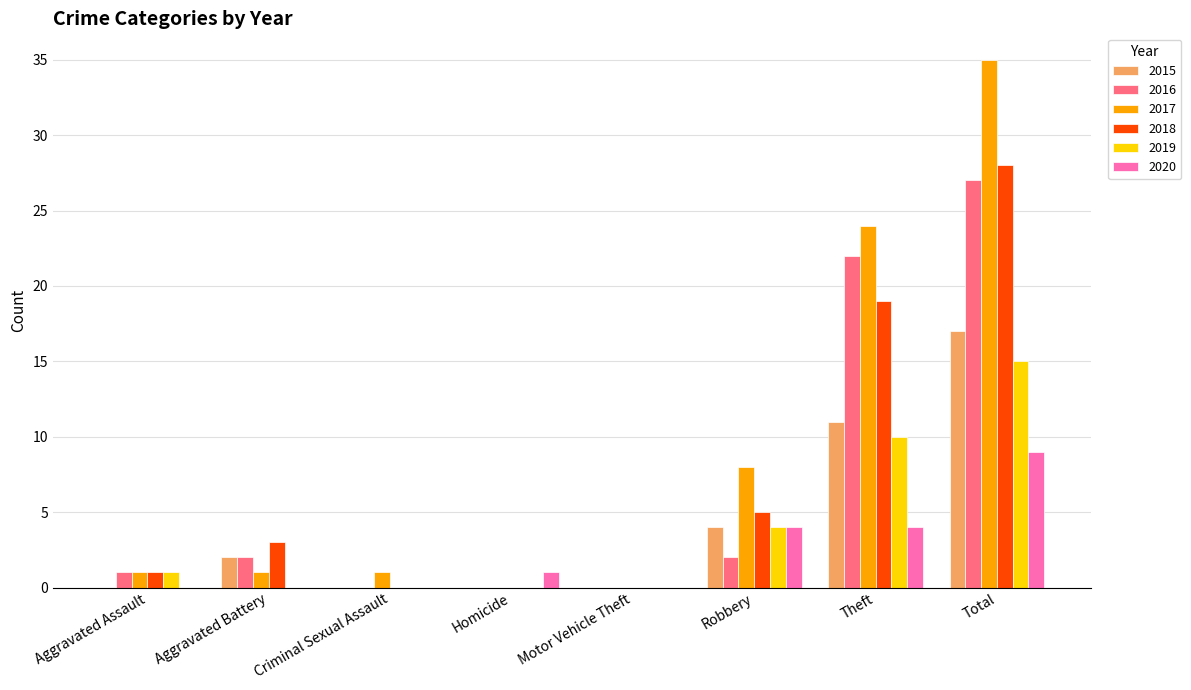

What is the maximum value for 2020?

9